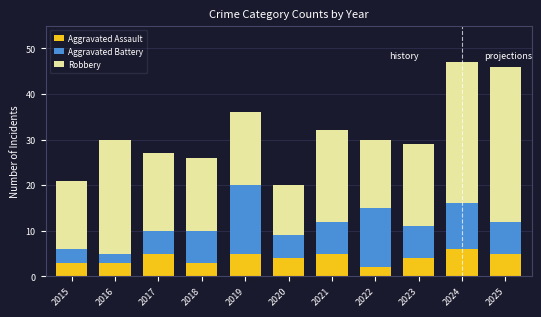

What is the sum of the Aggravated Assault values at 2017 and 2019?

10